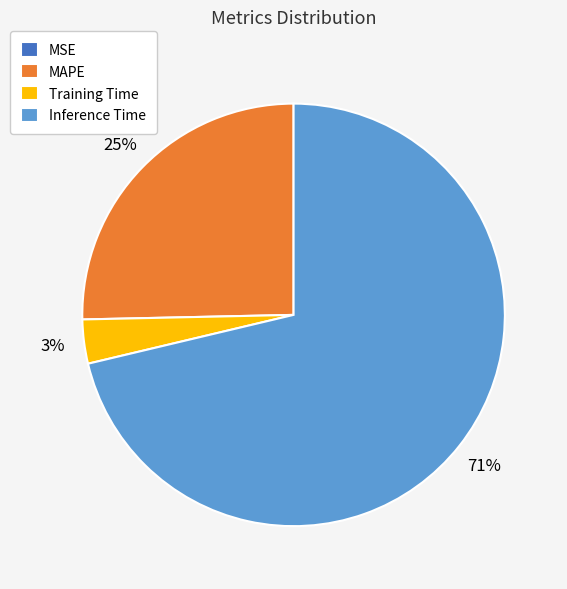

Which slice is the largest?

Inference Time